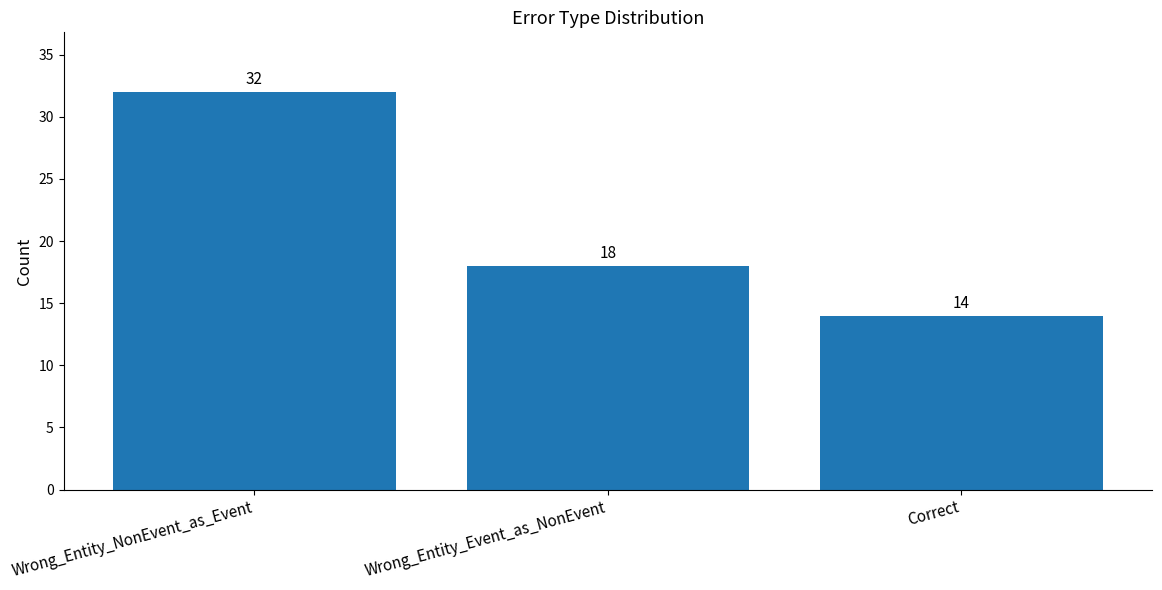

What is the difference between the maximum and second lowest values?

14